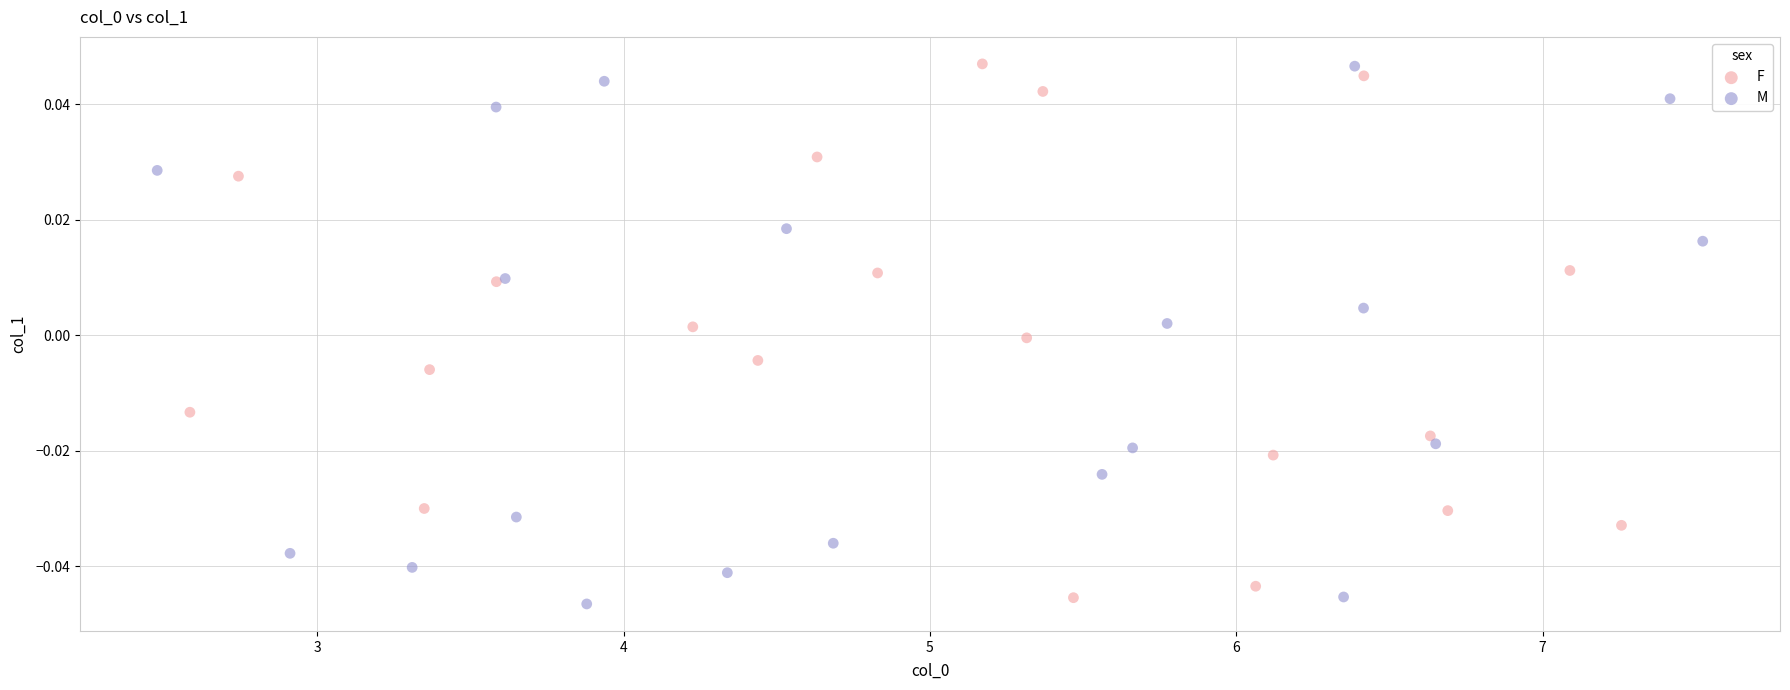

What are all the series names shown in the legend?

F, M